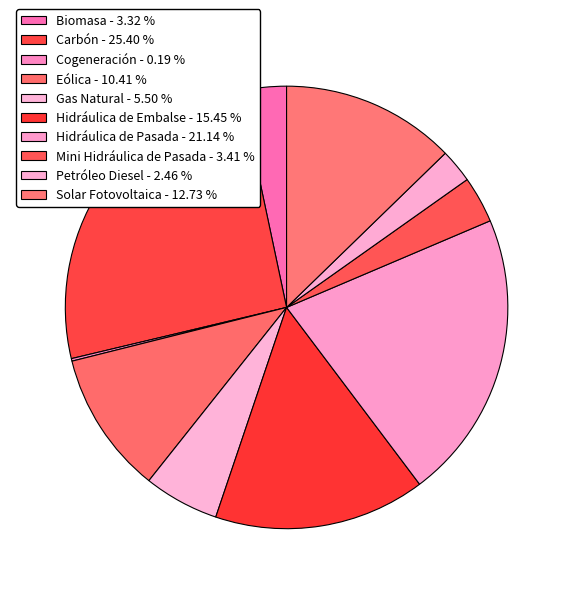

Count the number of slices in the pie.

10